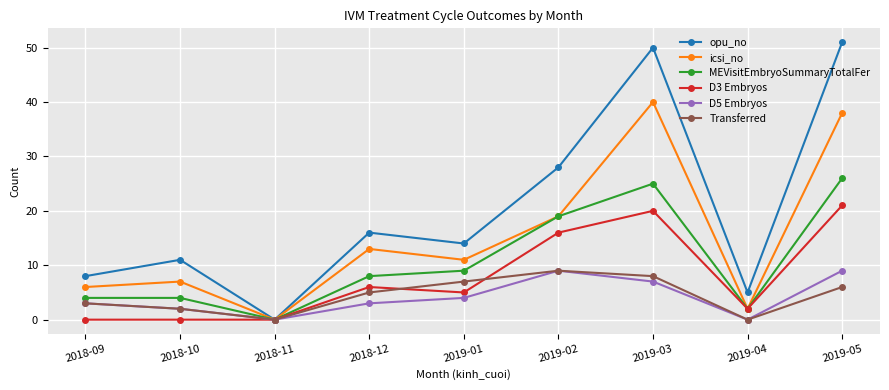

What is the label of the 2nd point from the right?

2019-04